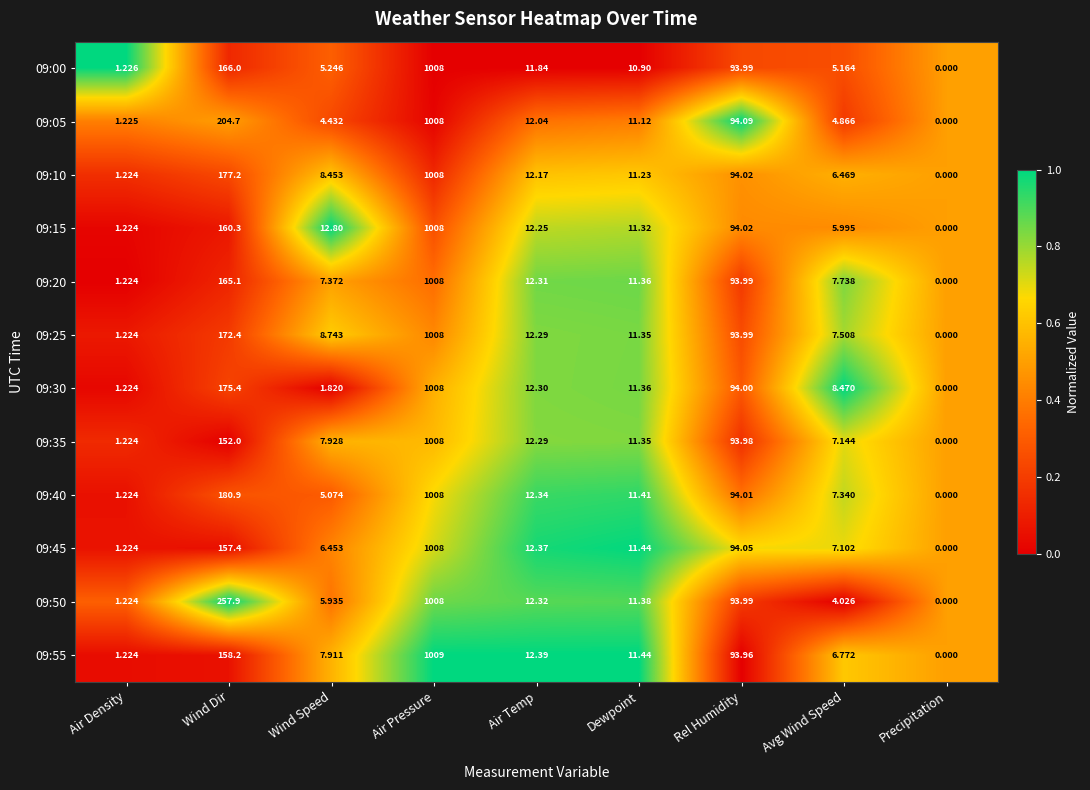

At which category is the sum across all series the highest?

Air Pressure